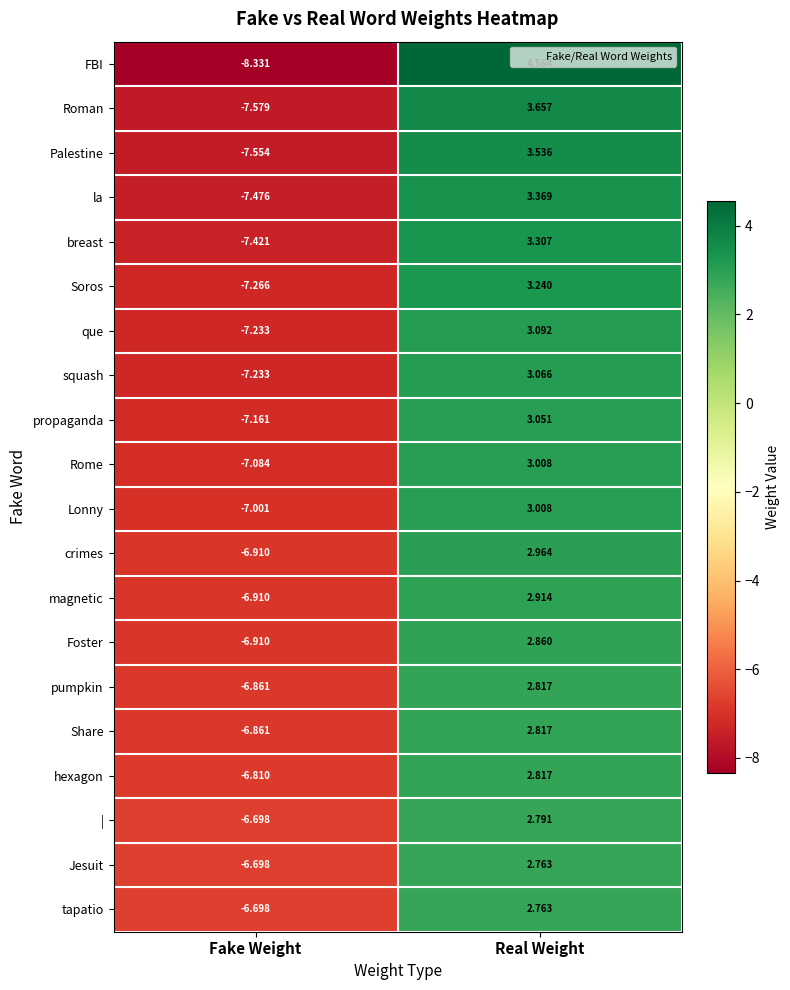

What is the total value across all series at Real Weight?

62.4